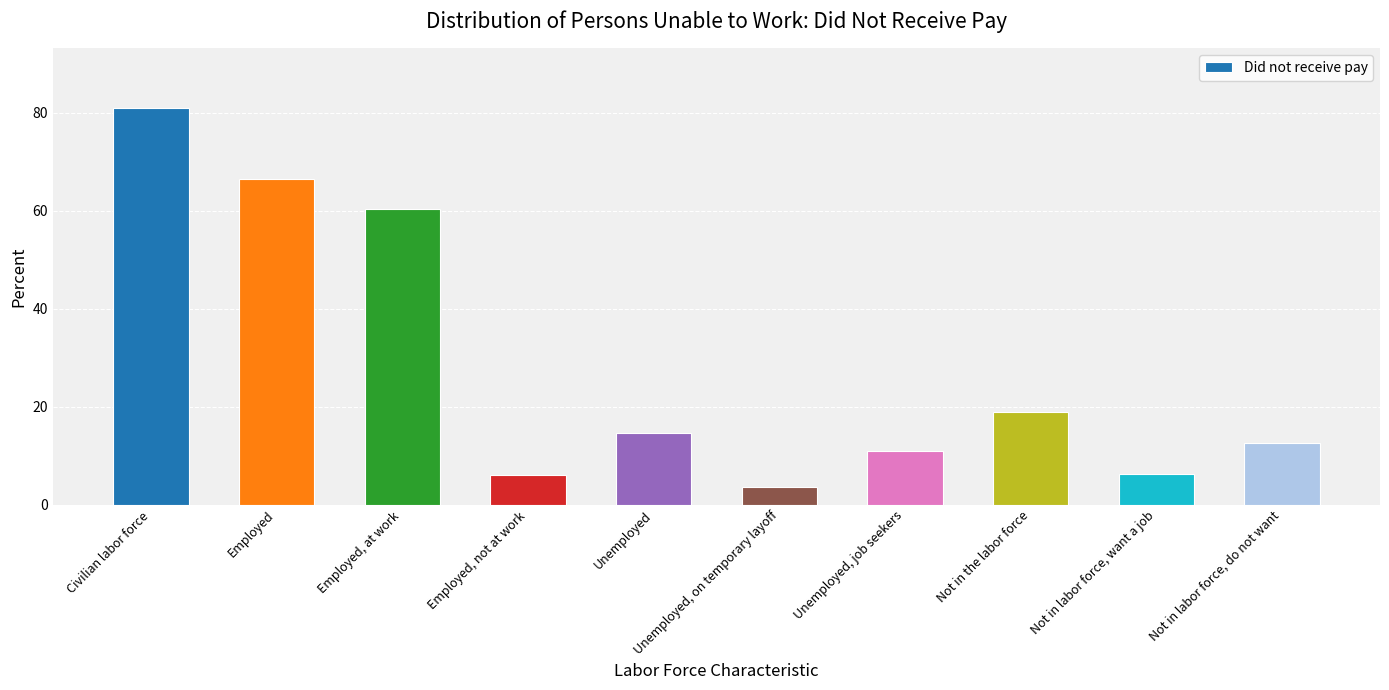

List the labels in order of value, largest first.

Civilian labor force, Employed, Employed, at work, Not in the labor force, Unemployed, Not in labor force, do not want, Unemployed, job seekers, Not in labor force, want a job, Employed, not at work, Unemployed, on temporary layoff